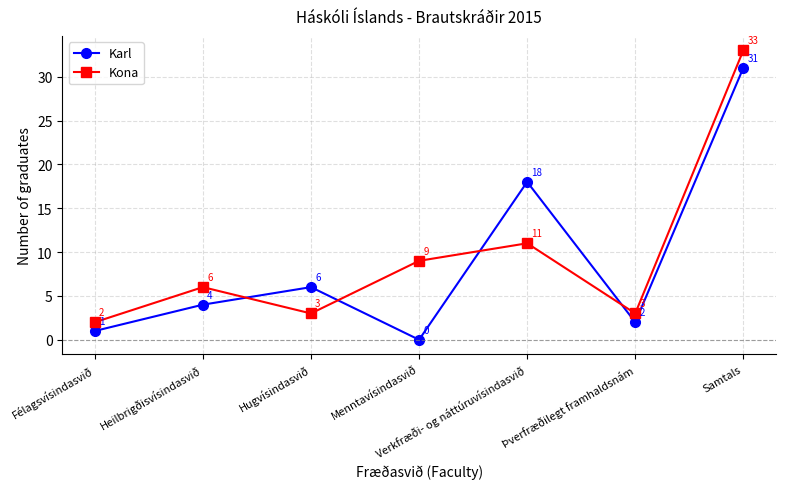

At which label is Karl closest to 15?

Verkfræði- og náttúruvísindasvið